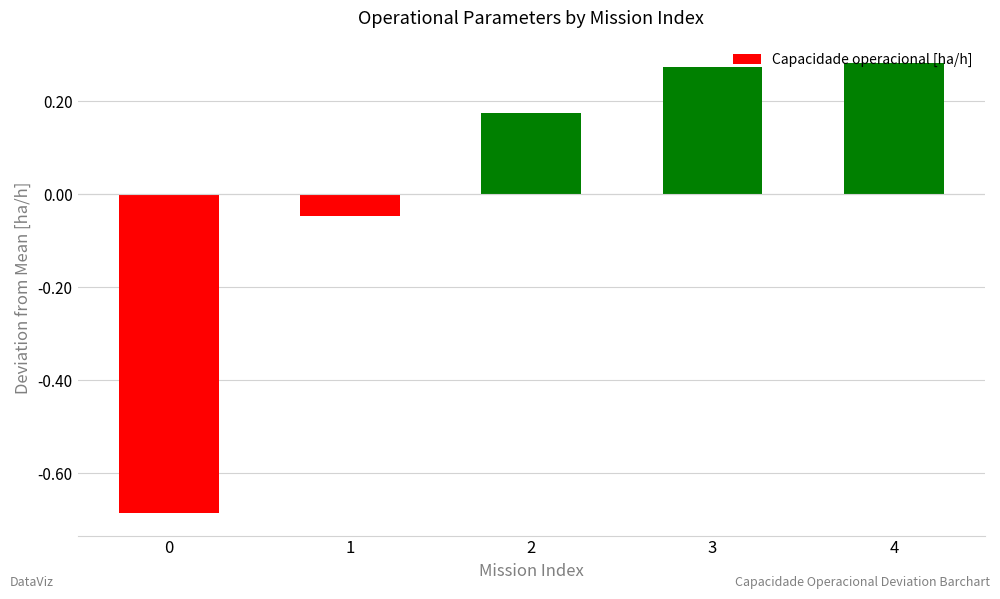

Between 2 and 3, which is larger?

3